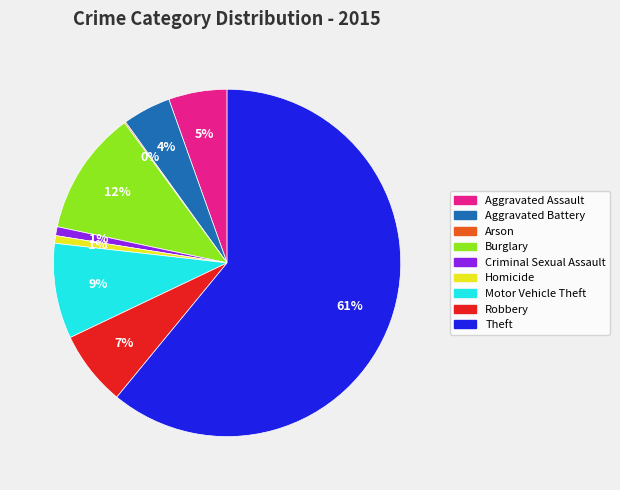

To the nearest percent, what portion does Aggravated Assault represent?

5%